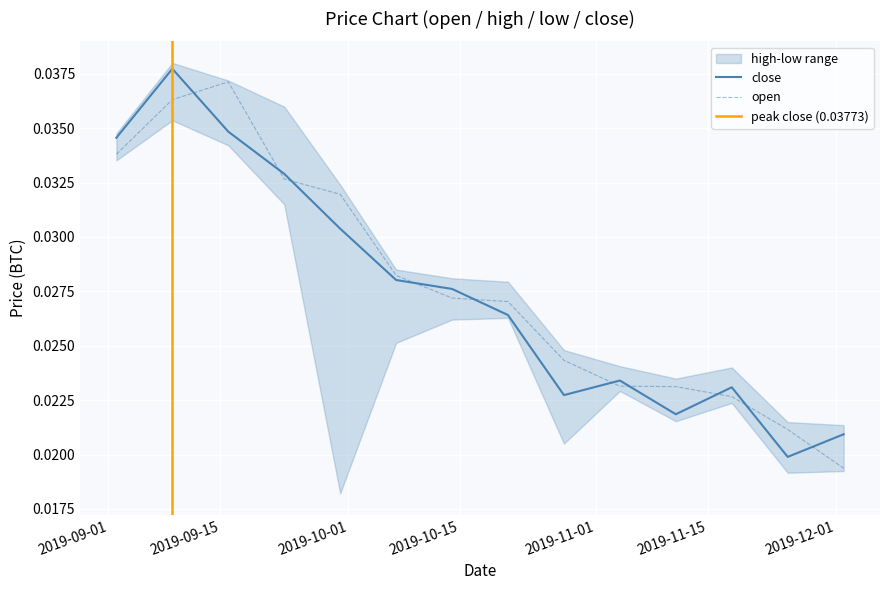

Is it true that high equals 0.0 at 2019-09-15?

False